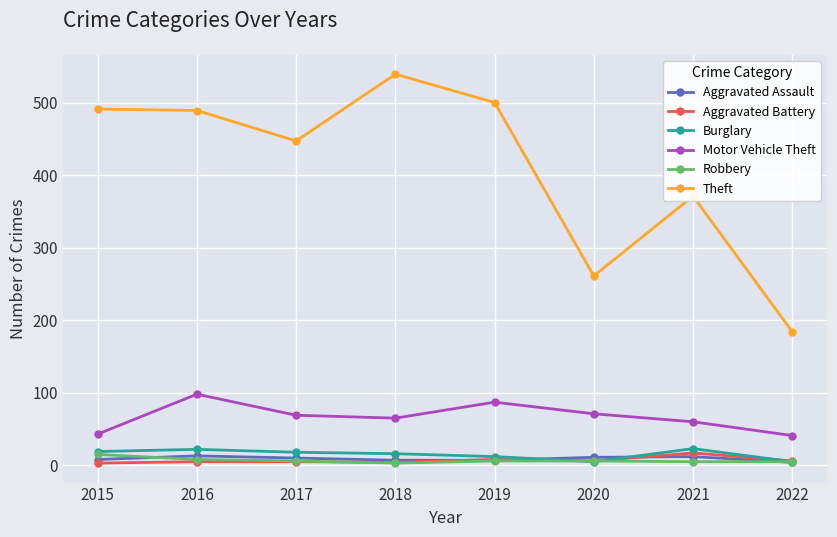

What are all the series names shown in the legend?

Aggravated Assault, Aggravated Battery, Burglary, Motor Vehicle Theft, Robbery, Theft